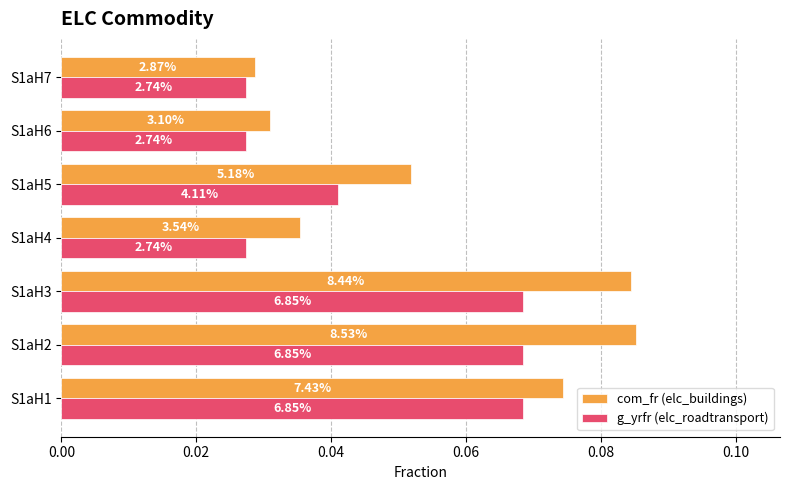

What are all the series names shown in the legend?

com_fr (elc_buildings), g_yrfr (elc_roadtransport)